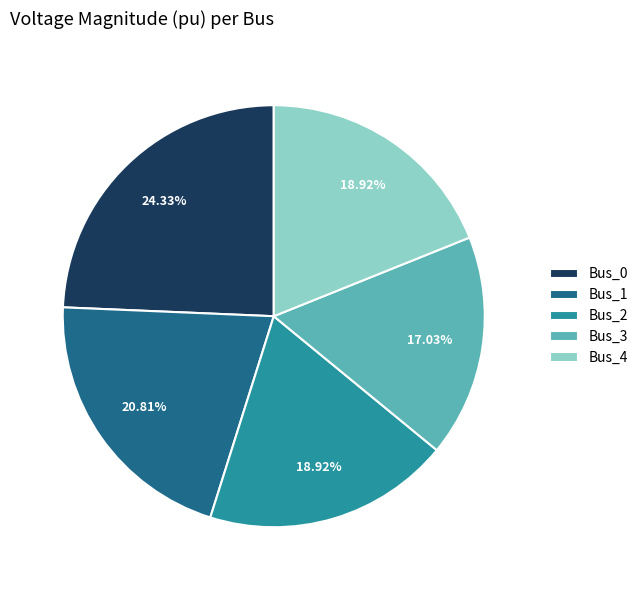

What percentage is the Bus_0 slice, to the nearest percent?

24%